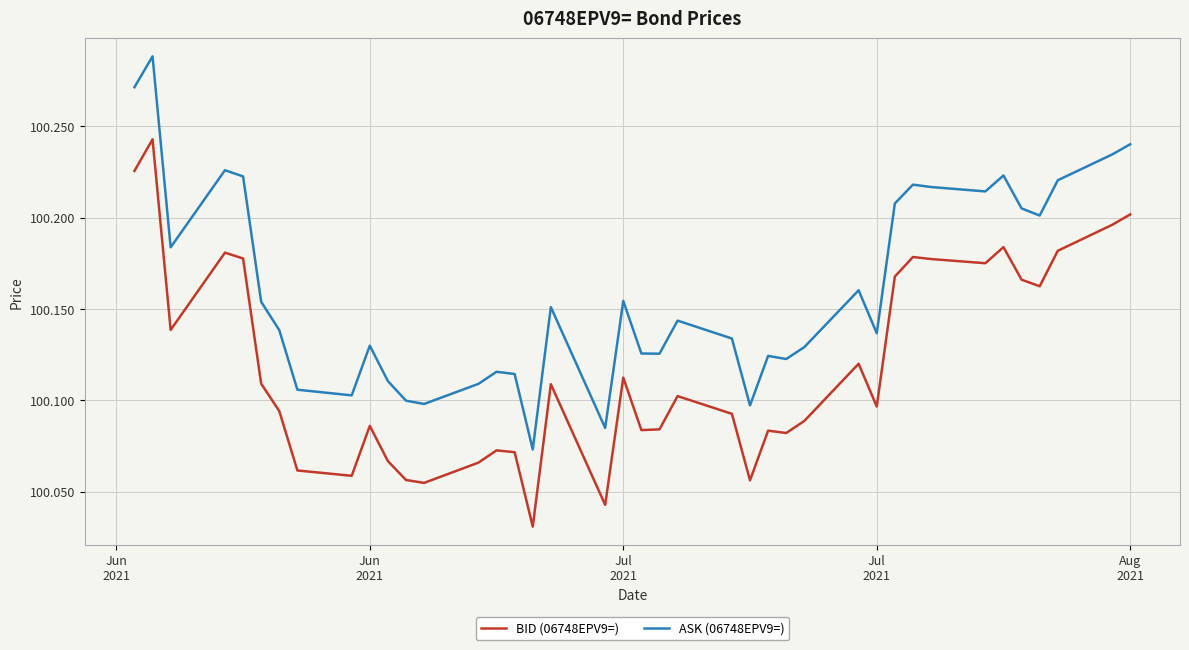

Does the chart have visible grid lines?

Yes